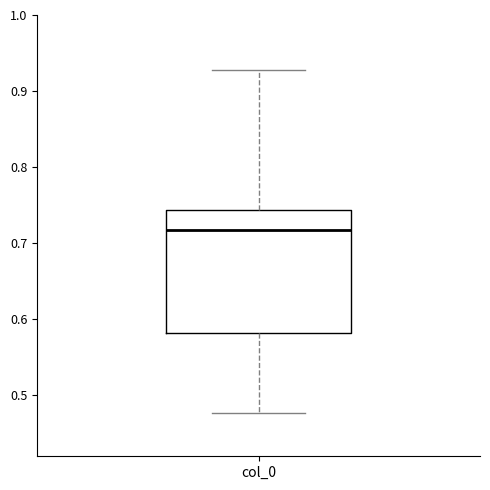

Read this box plot against the y-axis: the position of the median line, the range covered by the box, and the ends of both whiskers. The values are not printed on the chart, so give them approximately, as read against the axis.

median 0.72, box 0.58 to 0.74, whiskers 0.48 to 0.93